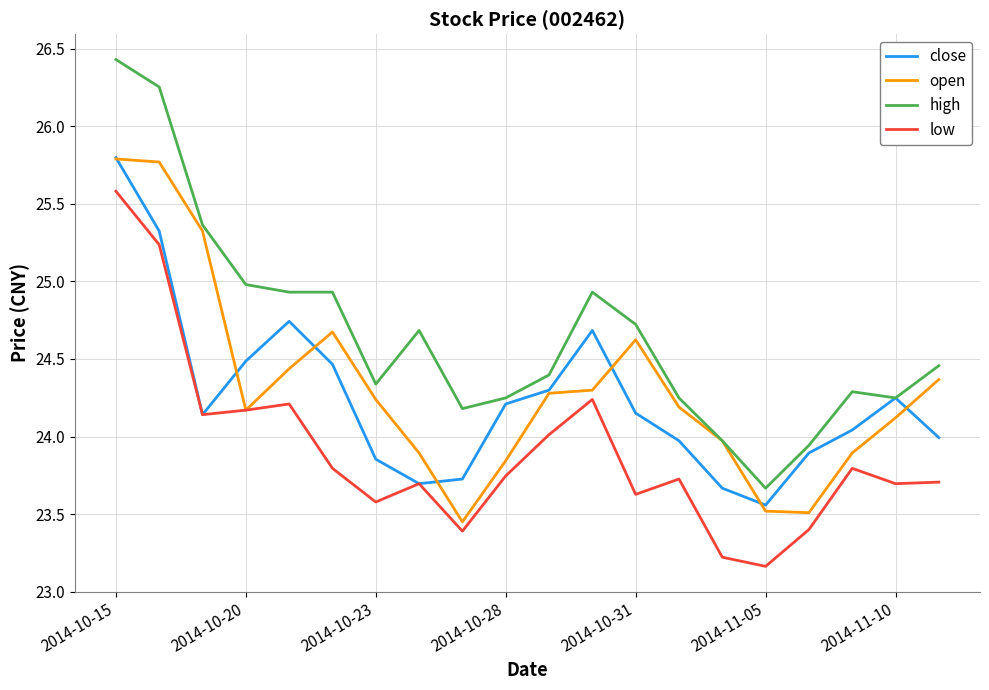

What are all the series names shown in the legend?

close, open, high, low